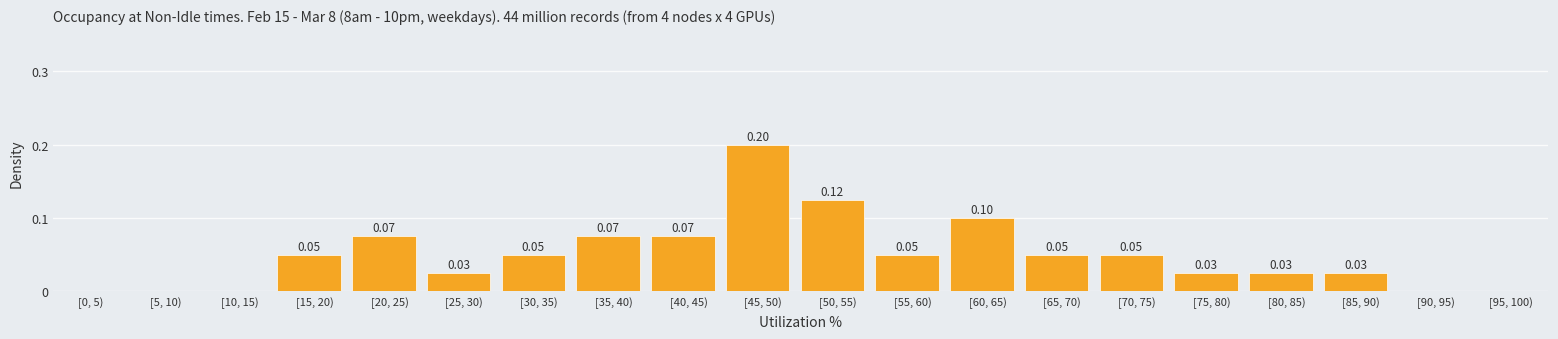

What is the sum of all values?

1.0